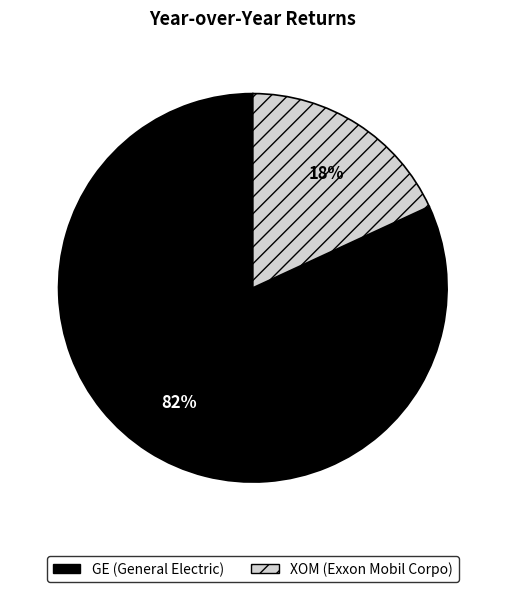

Is there any slice that represents more than half of the pie?

Yes